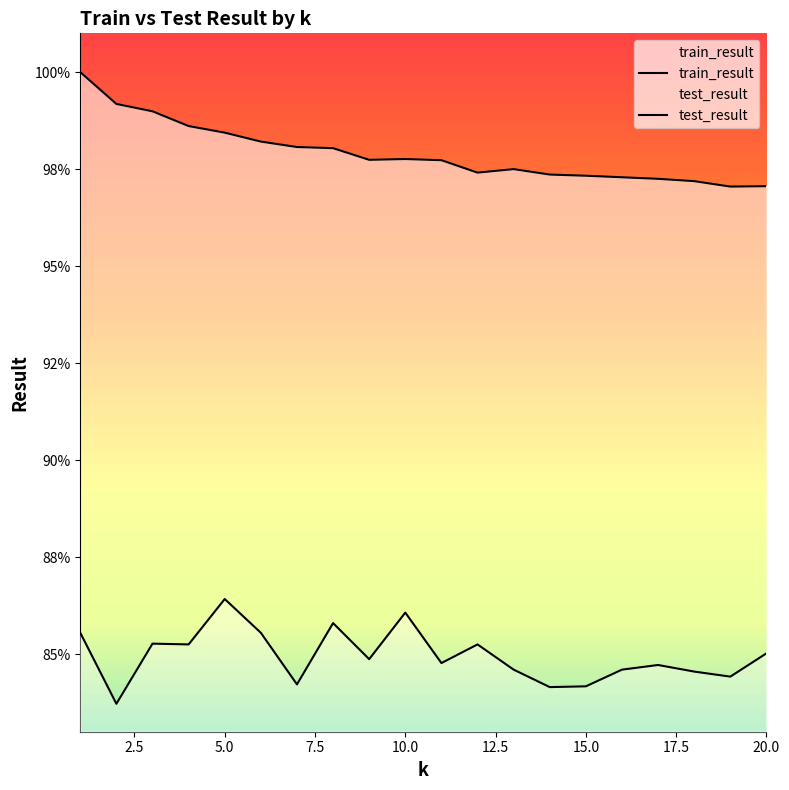

What is the sum of the train_result values at 18 and 4?

2.0